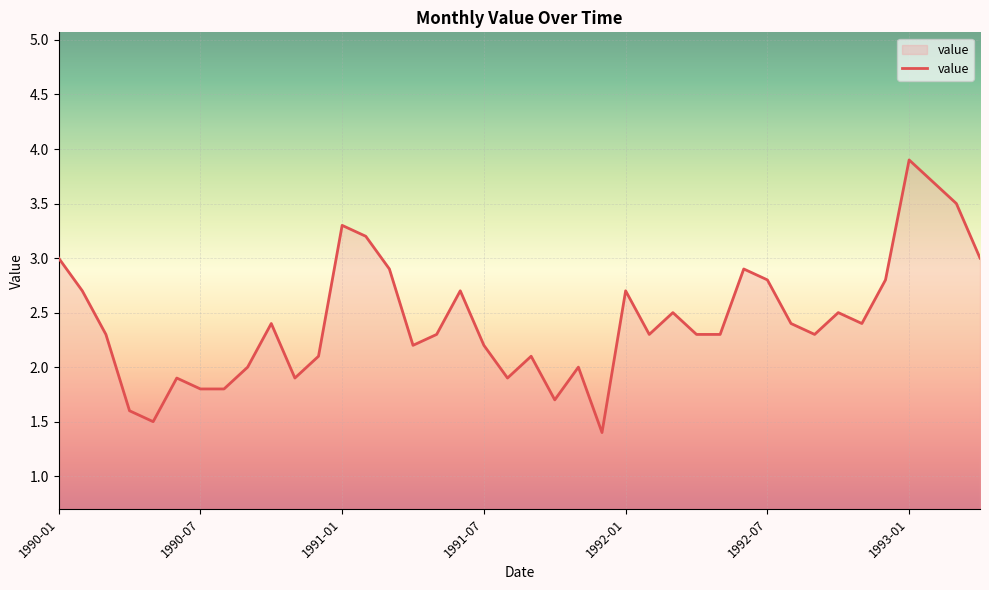

What is the minimum value shown in the chart?

1.4